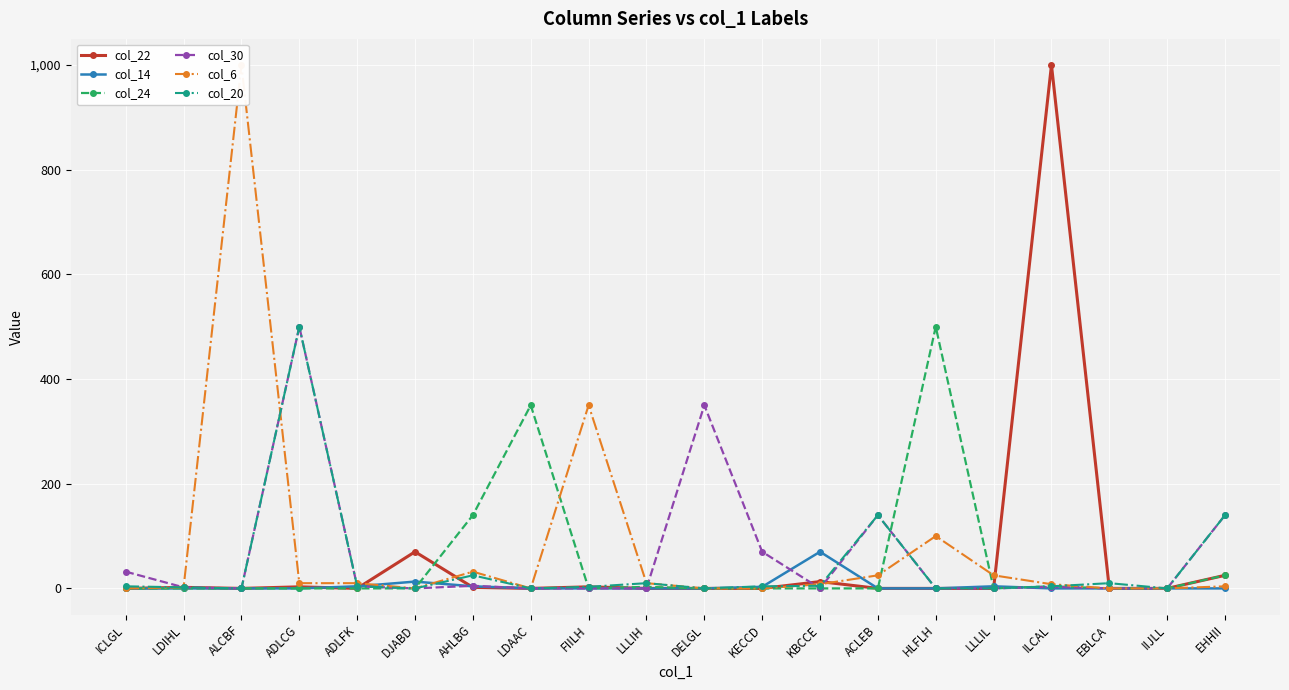

In col_24, how many points are higher than both neighbors (excluding endpoints)?

4